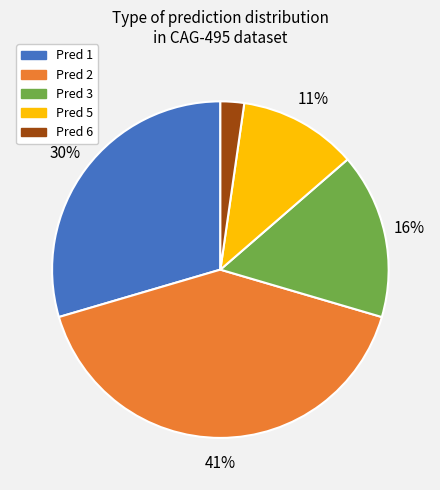

Is there any slice that represents more than half of the pie?

No